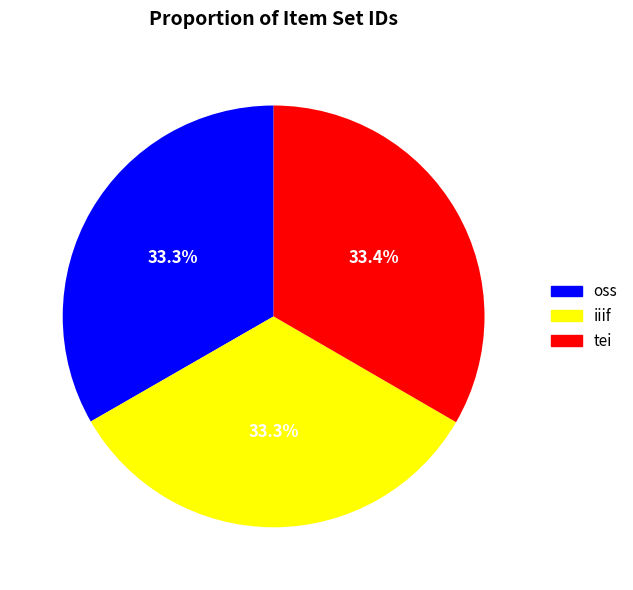

Is the sum of tei and iiif greater than half?

Yes